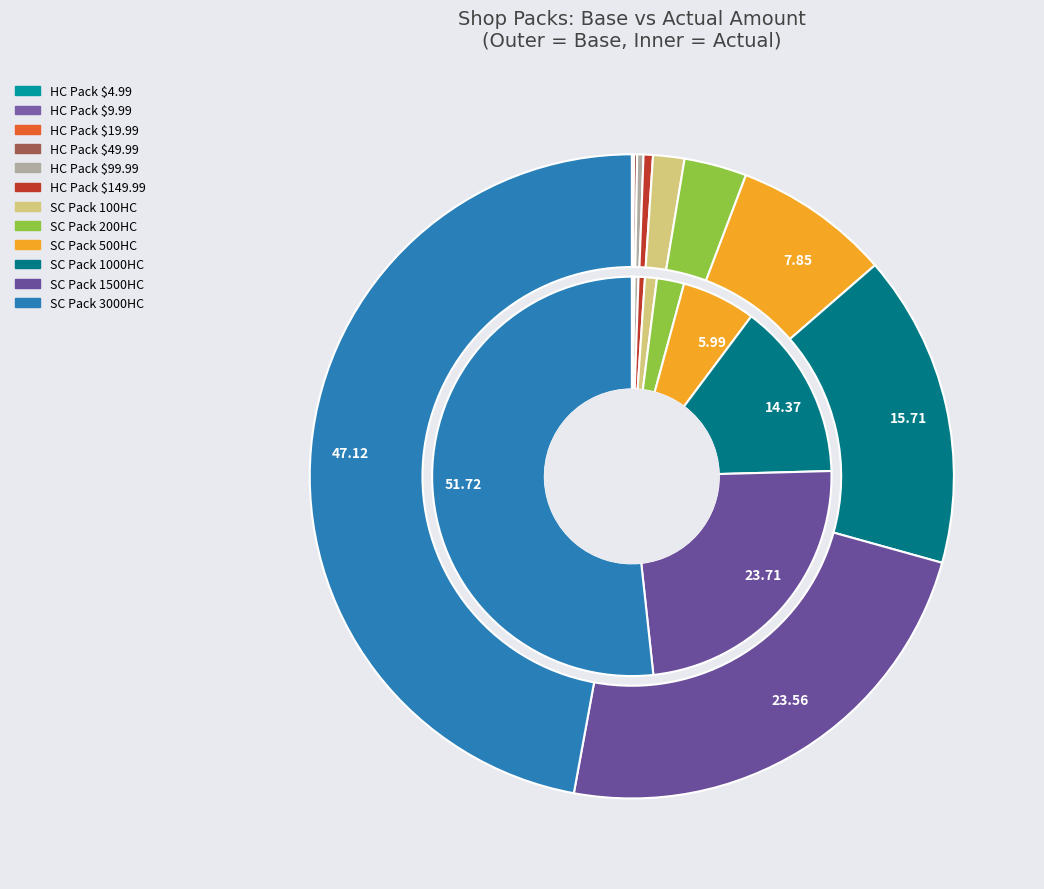

What percentage is the shop_pack_sc_5 slice, to the nearest percent?

47%